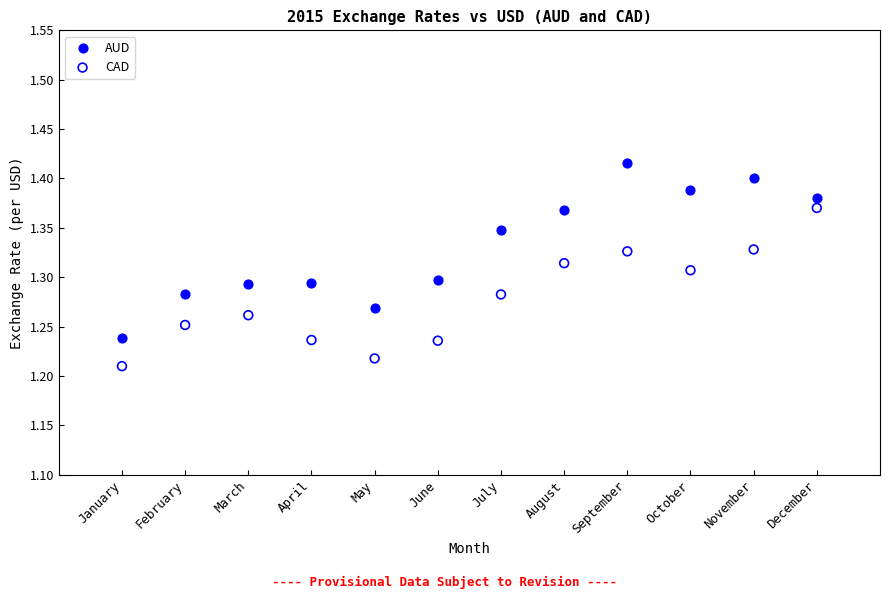

What is the X range (max minus min) for the scatter plot?

11.0